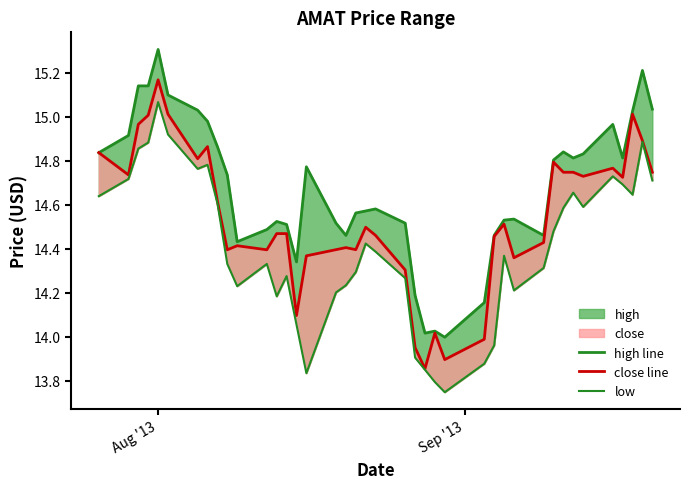

What is the minimum value for close line?

13.9